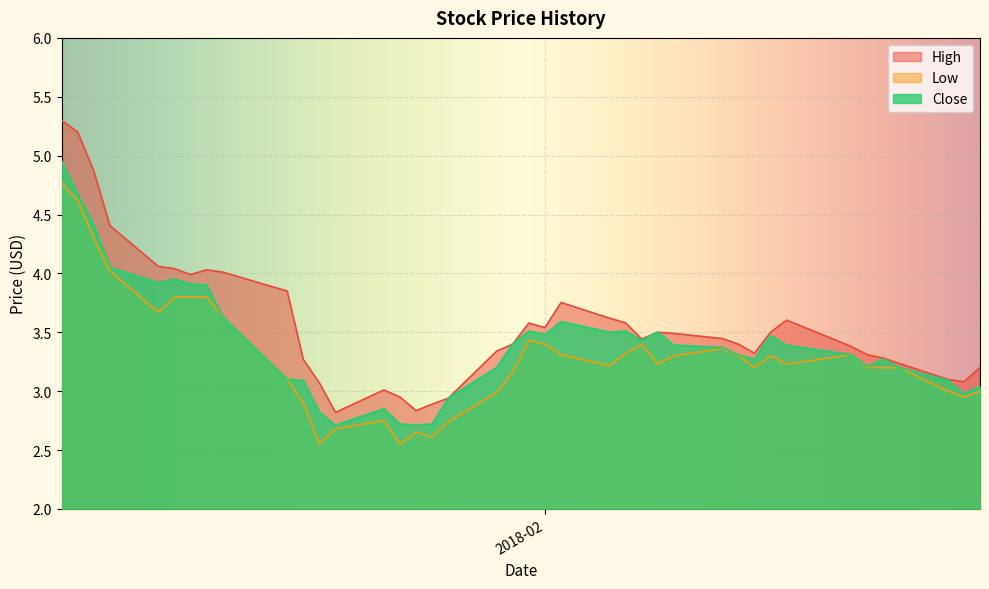

What is the maximum value for High?

5.3